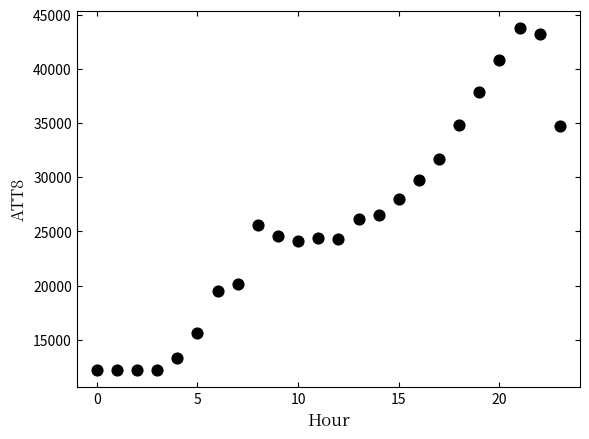

What is the range of Y values (max minus min)?

31600